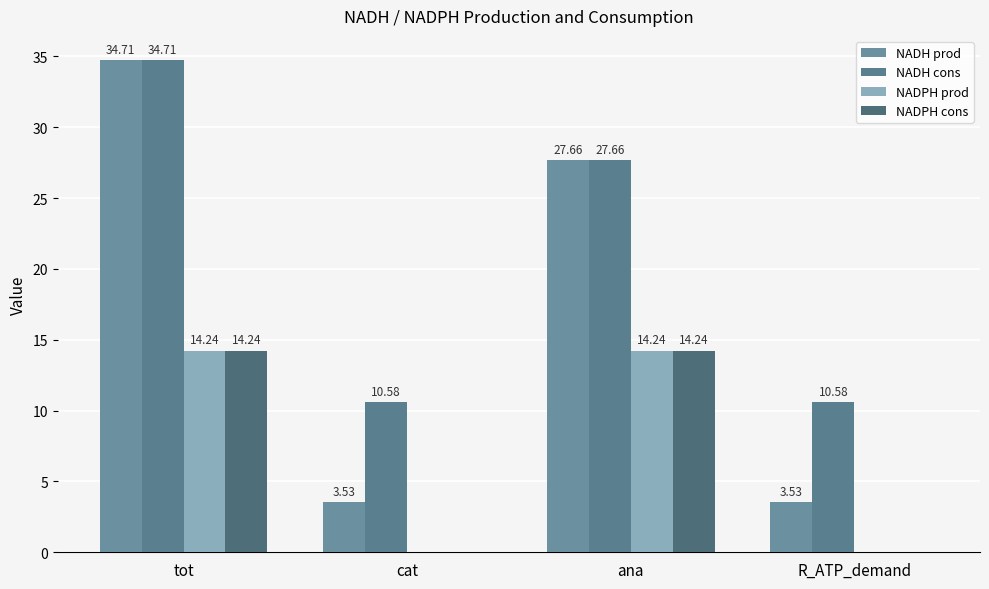

The value of NADPH cons at tot is 14.2. True or false?

True